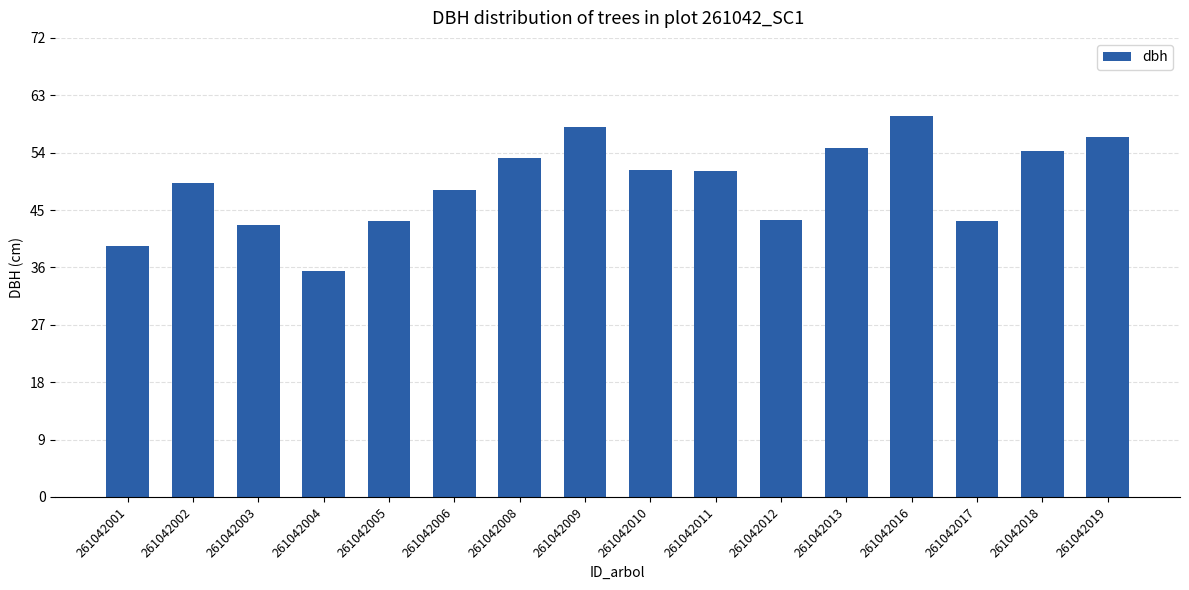

Between 261042006 and 261042019, which is larger?

261042019